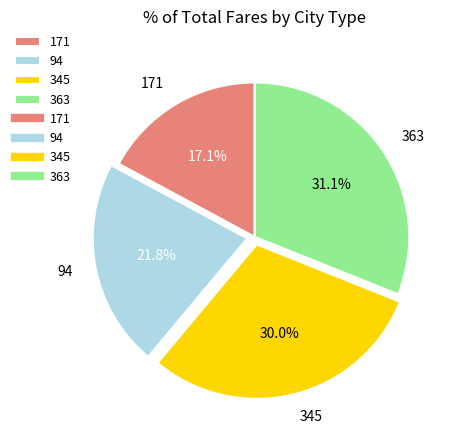

How many slices are in this pie chart?

4